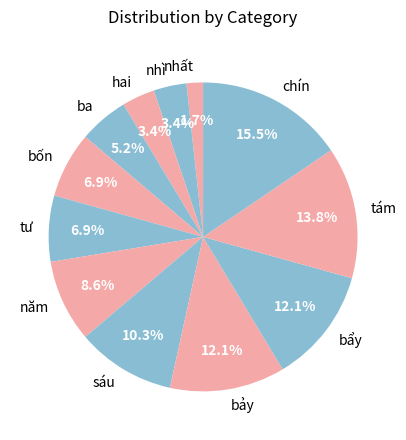

To the nearest percent, what is the difference between the largest and smallest slice percentages?

14%